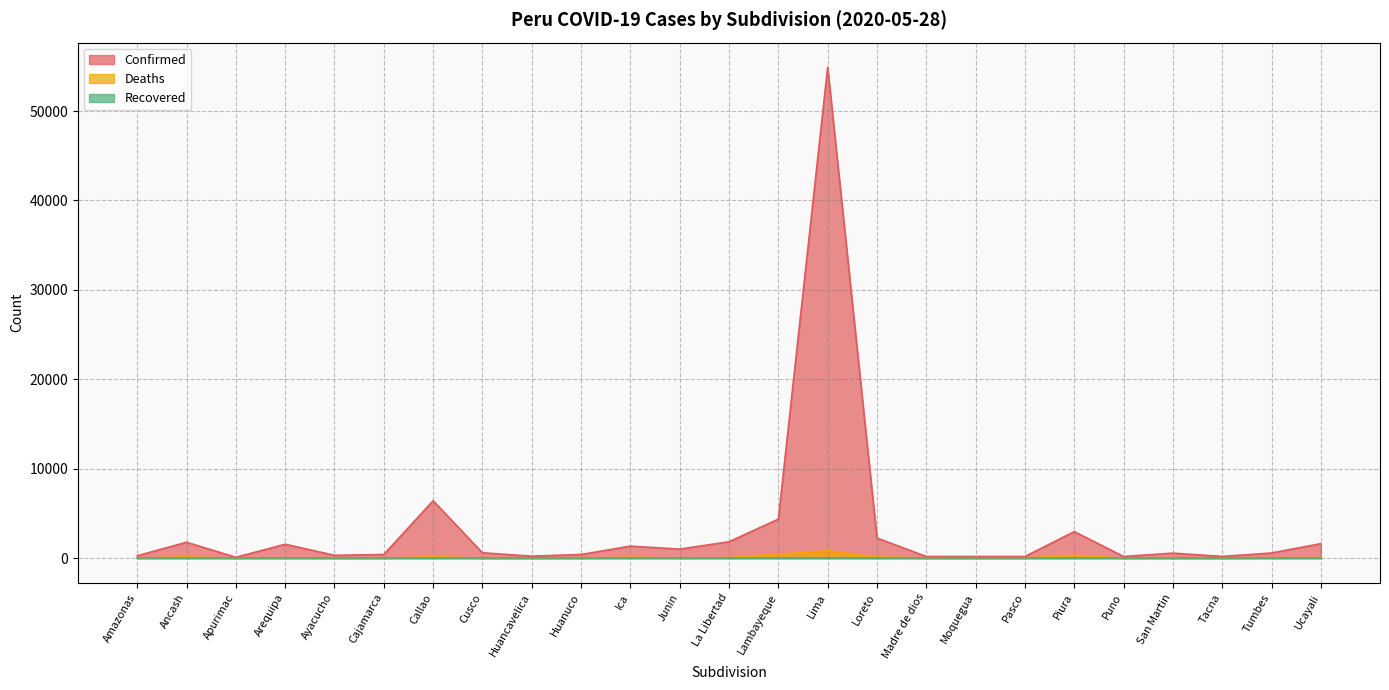

How many positive values does the Deaths series have?

23